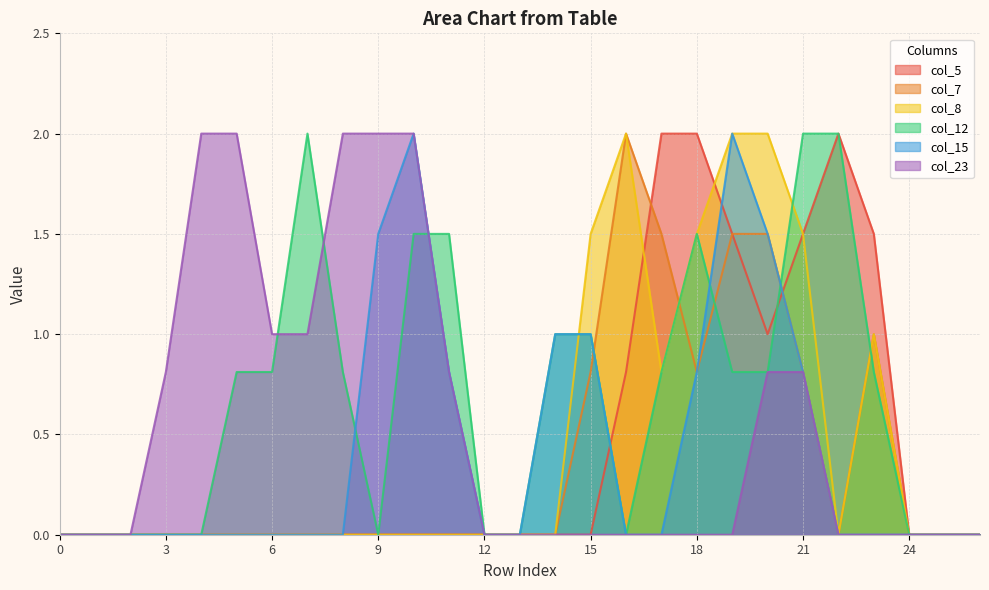

Reading left to right, transcribe all the data shown in this chart.

col_5: 0=0.0	1=0.0	2=0.0	3=0.0	4=0.0	5=0.0	6=0.0	7=0.0	8=0.0	9=0.0	10=0.0	11=0.0	12=0.0	13=0.0	14=0.0	15=0.0	16=0.8	17=2.0	18=2.0	19=1.5	20=1.0	21=1.5	22=2.0	23=1.5	24=0.0	25=0.0	26=0.0
col_7: 0=0.0	1=0.0	2=0.0	3=0.0	4=0.0	5=0.0	6=0.0	7=0.0	8=0.0	9=0.0	10=0.0	11=0.0	12=0.0	13=0.0	14=0.0	15=0.8	16=2.0	17=1.5	18=0.8	19=1.5	20=1.5	21=0.8	22=0.0	23=1.0	24=0.0	25=0.0	26=0.0
col_8: 0=0.0	1=0.0	2=0.0	3=0.0	4=0.0	5=0.0	6=0.0	7=0.0	8=0.0	9=0.0	10=0.0	11=0.0	12=0.0	13=0.0	14=0.0	15=1.5	16=2.0	17=0.8	18=1.5	19=2.0	20=2.0	21=1.5	22=0.0	23=1.0	24=0.0	25=0.0	26=0.0
col_12: 0=0.0	1=0.0	2=0.0	3=0.0	4=0.0	5=0.8	6=0.8	7=2.0	8=0.8	9=0.0	10=1.5	11=1.5	12=0.0	13=0.0	14=1.0	15=1.0	16=0.0	17=0.8	18=1.5	19=0.8	20=0.8	21=2.0	22=2.0	23=0.8	24=0.0	25=0.0	26=0.0
col_15: 0=0.0	1=0.0	2=0.0	3=0.0	4=0.0	5=0.0	6=0.0	7=0.0	8=0.0	9=1.5	10=2.0	11=0.8	12=0.0	13=0.0	14=1.0	15=1.0	16=0.0	17=0.0	18=0.8	19=2.0	20=1.5	21=0.8	22=0.0	23=0.0	24=0.0	25=0.0	26=0.0
col_23: 0=0.0	1=0.0	2=0.0	3=0.8	4=2.0	5=2.0	6=1.0	7=1.0	8=2.0	9=2.0	10=2.0	11=0.8	12=0.0	13=0.0	14=0.0	15=0.0	16=0.0	17=0.0	18=0.0	19=0.0	20=0.8	21=0.8	22=0.0	23=0.0	24=0.0	25=0.0	26=0.0